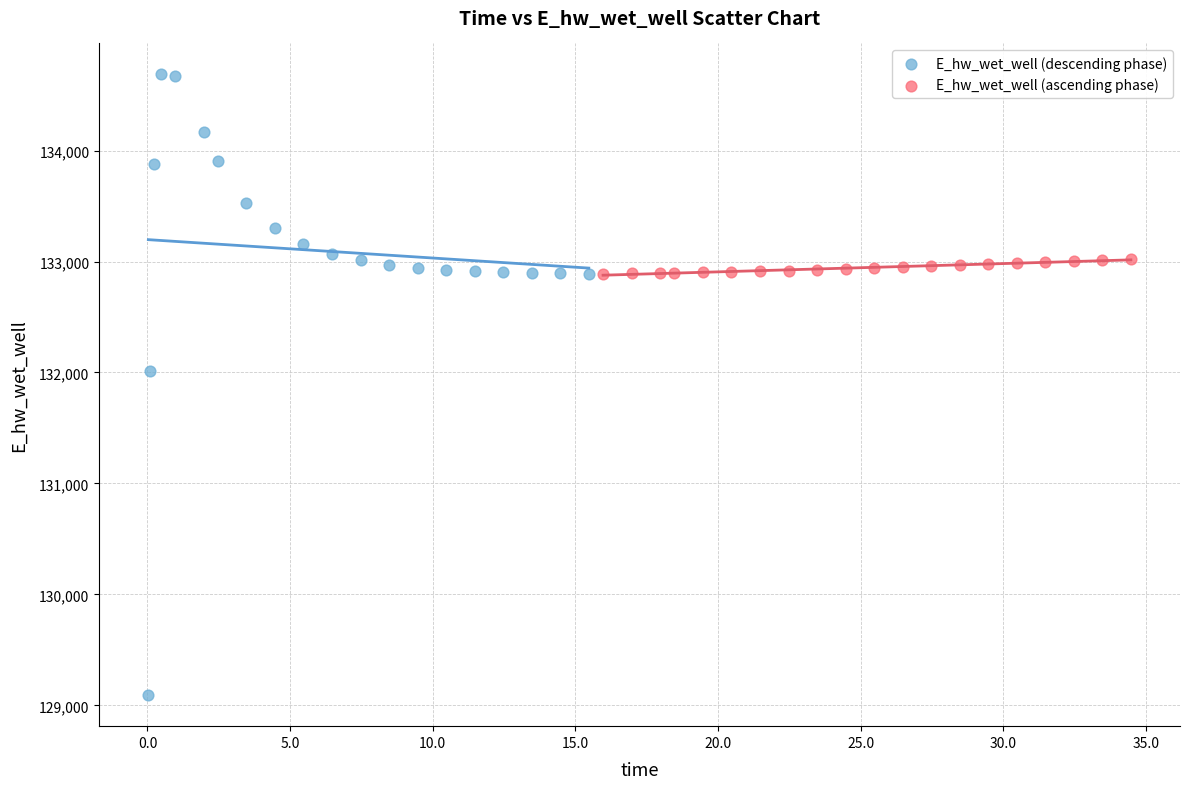

Which series reaches the minimum Y coordinate?

E_hw_wet_well (descending phase)